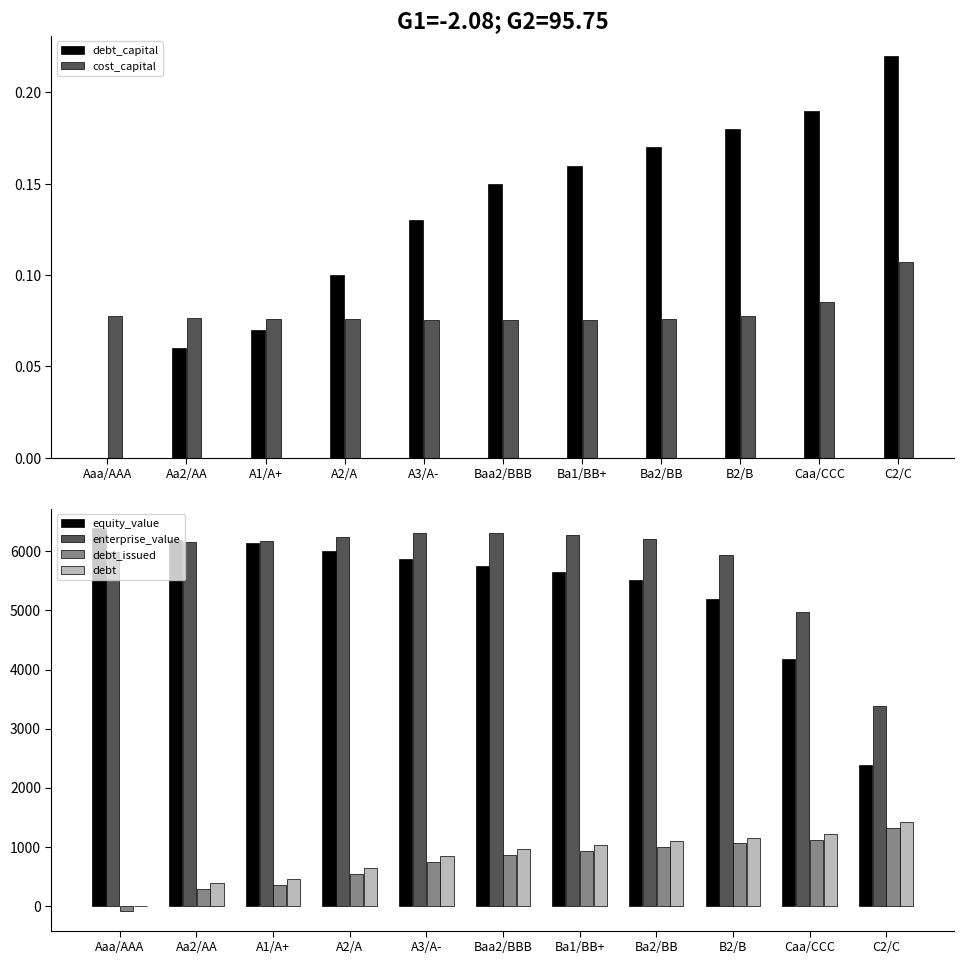

Reading left to right, list all the values displayed in this chart.

debt_capital: 0.0	0.1	0.1	0.1	0.1	0.1	0.2	0.2	0.2	0.2	0.2
cost_capital: 0.1	0.1	0.1	0.1	0.1	0.1	0.1	0.1	0.1	0.1	0.1
equity_value: 6397.8	6189.3	6137.7	6012.1	5878.7	5754.4	5660.7	5521.0	5188.3	4171.9	2375.0
enterprise_value: 5991.7	6167.4	6179.8	6246.3	6305.0	6308.7	6279.0	6203.4	5934.7	4982.4	3377.5
debt_issued: -98.8	285.4	349.4	541.5	733.6	861.6	925.6	989.7	1053.7	1117.7	1309.8
debt: 0.0	384.2	448.2	640.3	832.4	960.4	1024.4	1088.5	1152.5	1216.5	1408.6